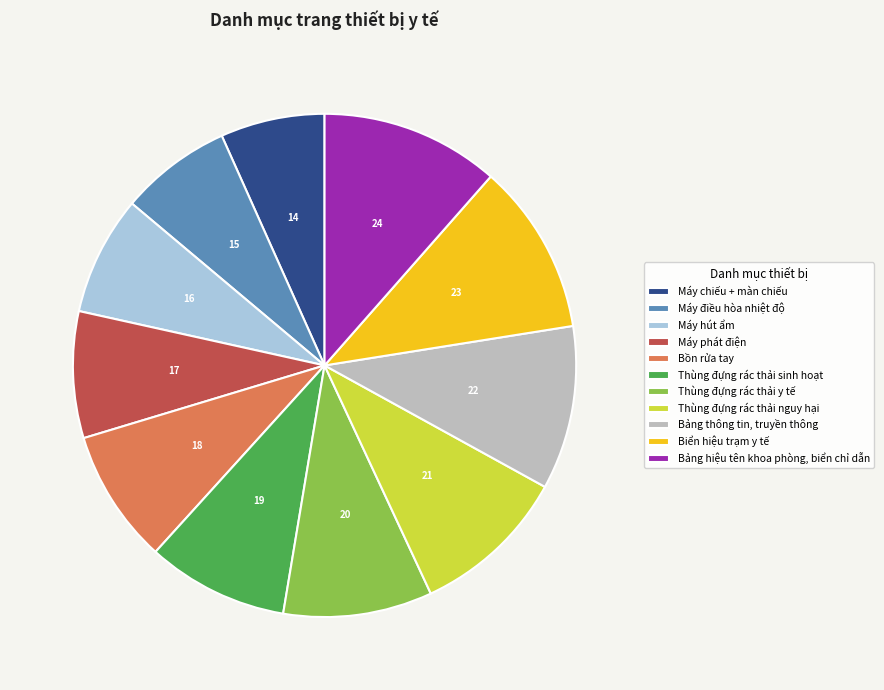

Is it true that Thùng đựng rác thải nguy hại is 10% of the pie?

True